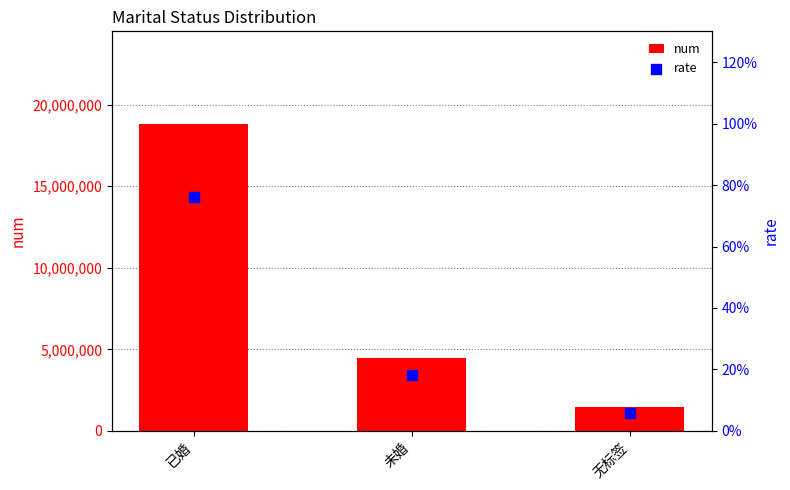

What are all the series names shown in the legend?

num, rate